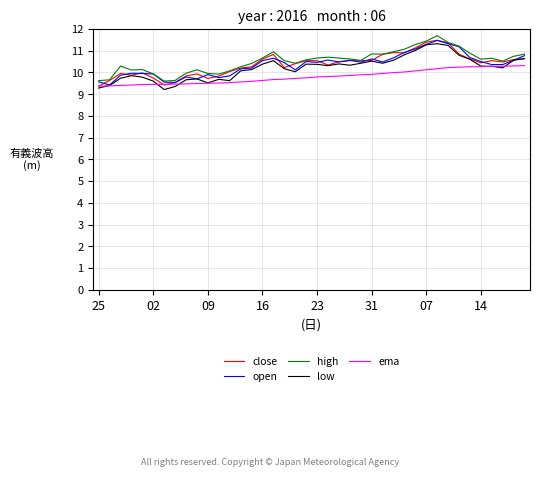

What is the lowest value of the ema series?

9.4